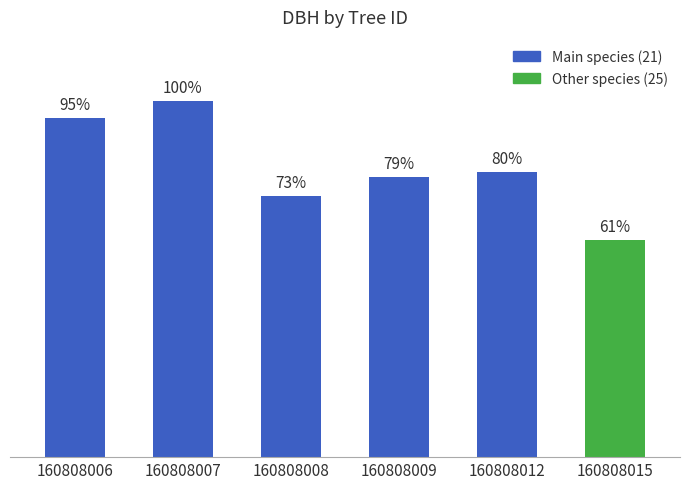

Reading right to left, what are all the values shown in this chart?

160808015=12.6	160808012=16.6	160808009=16.3	160808008=15.2	160808007=20.7	160808006=19.7